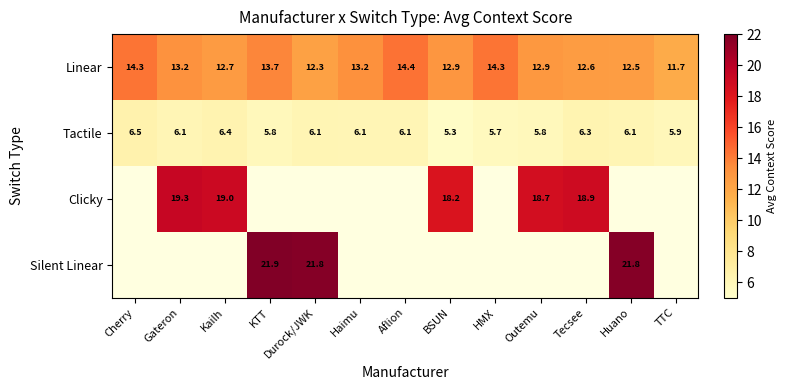

What is the sum of the Linear values at Gateron and Aflion?

27.6